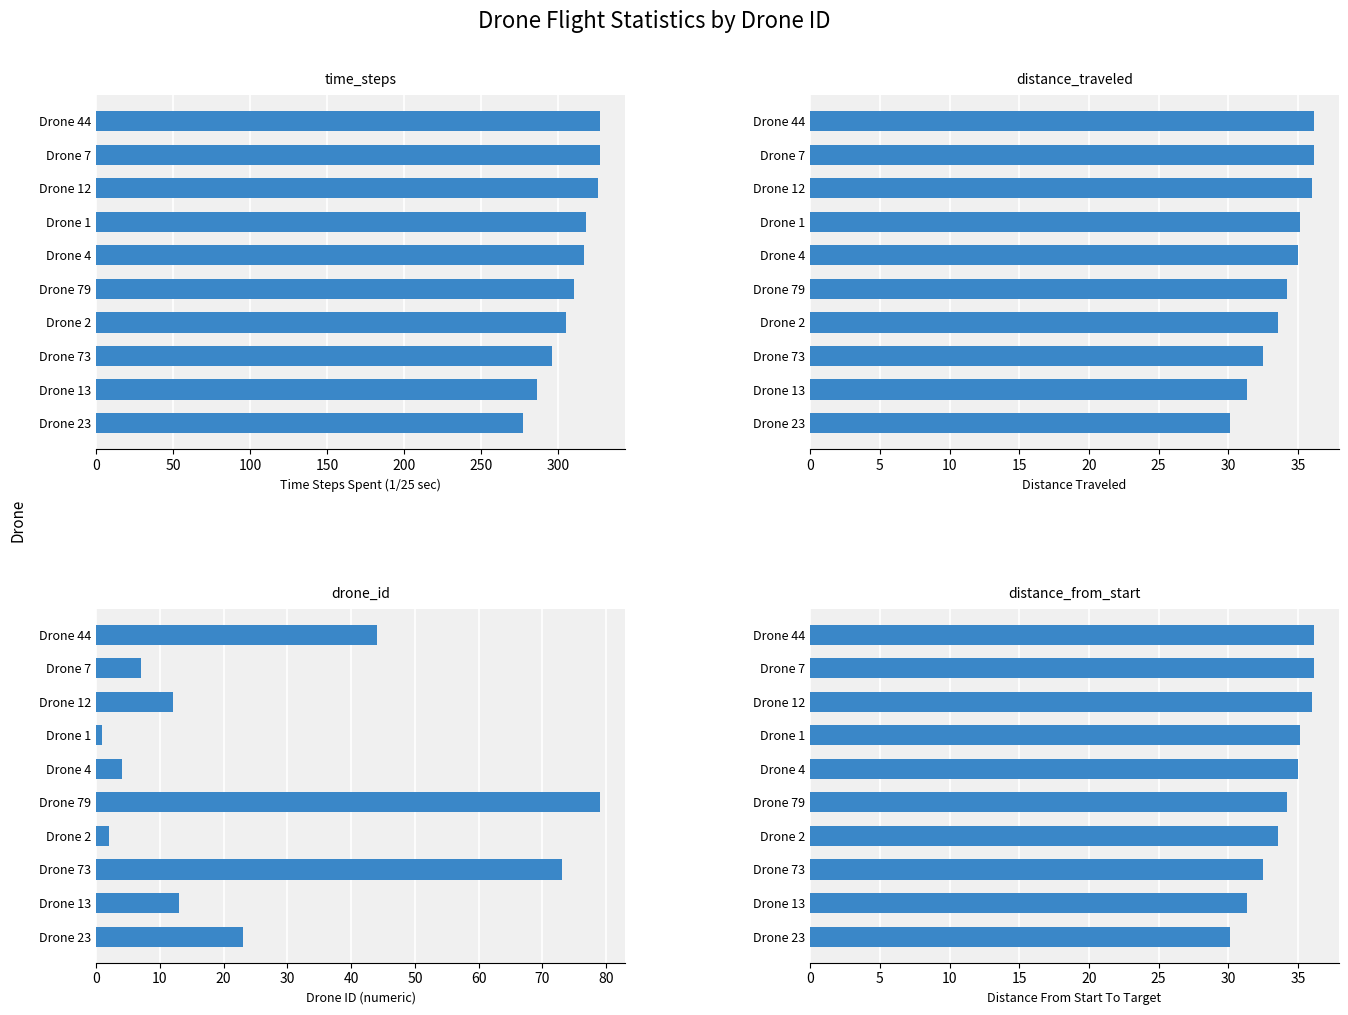

Reading right to left, extract all data points from this chart.

time_steps: 327.0	327.0	326.0	318.0	317.0	310.0	305.0	296.0	286.0	277.0
distance_traveled: 36.1	36.1	36.0	35.1	35.0	34.2	33.5	32.4	31.3	30.1
drone_id: 44.0	7.0	12.0	1.0	4.0	79.0	2.0	73.0	13.0	23.0
distance_from_start: 36.1	36.1	36.0	35.1	35.0	34.2	33.5	32.4	31.3	30.1